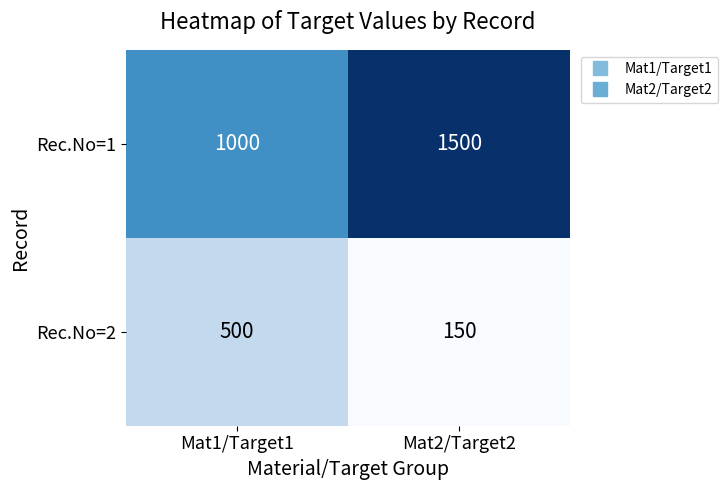

At how many categories does at least one series exceed 916?

2